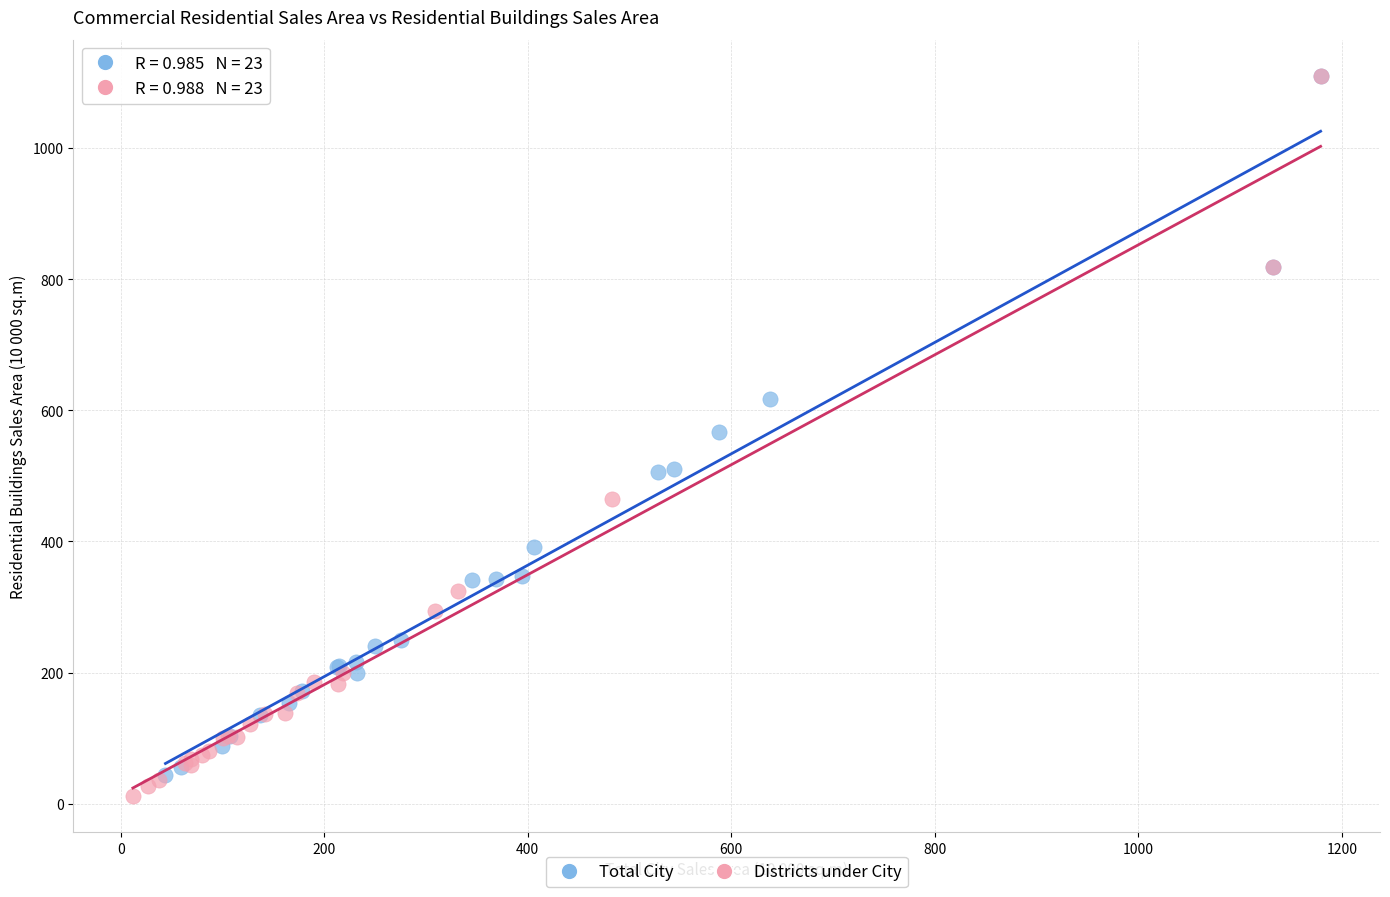

Which series has the largest Y range (max minus min)?

Districts under City